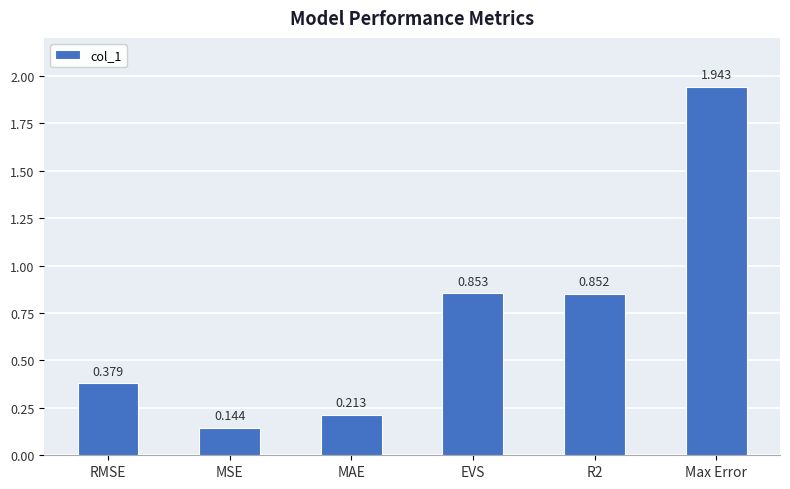

Are the bars horizontal?

No